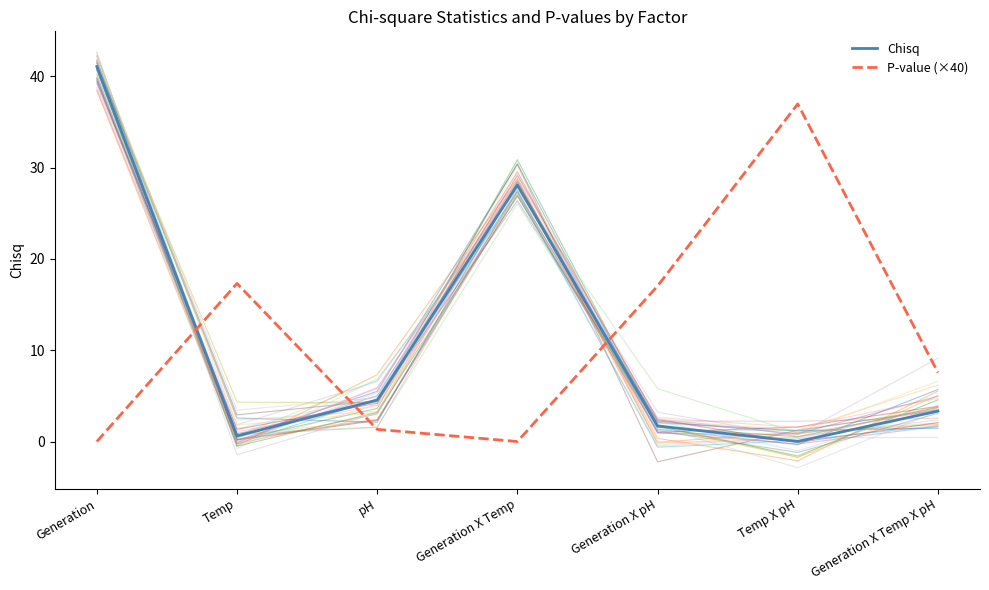

Reading right to left, what are all the values shown in this chart?

Chisq: Generation X Temp X pH=3.3	Temp X pH=0.0	Generation X pH=1.7	Generation X Temp=28.1	pH=4.5	Temp=0.6	Generation=41.1
P-value (×40): Generation X Temp X pH=7.6	Temp X pH=37.0	Generation X pH=17.0	Generation X Temp=0.0	pH=1.3	Temp=17.3	Generation=0.0